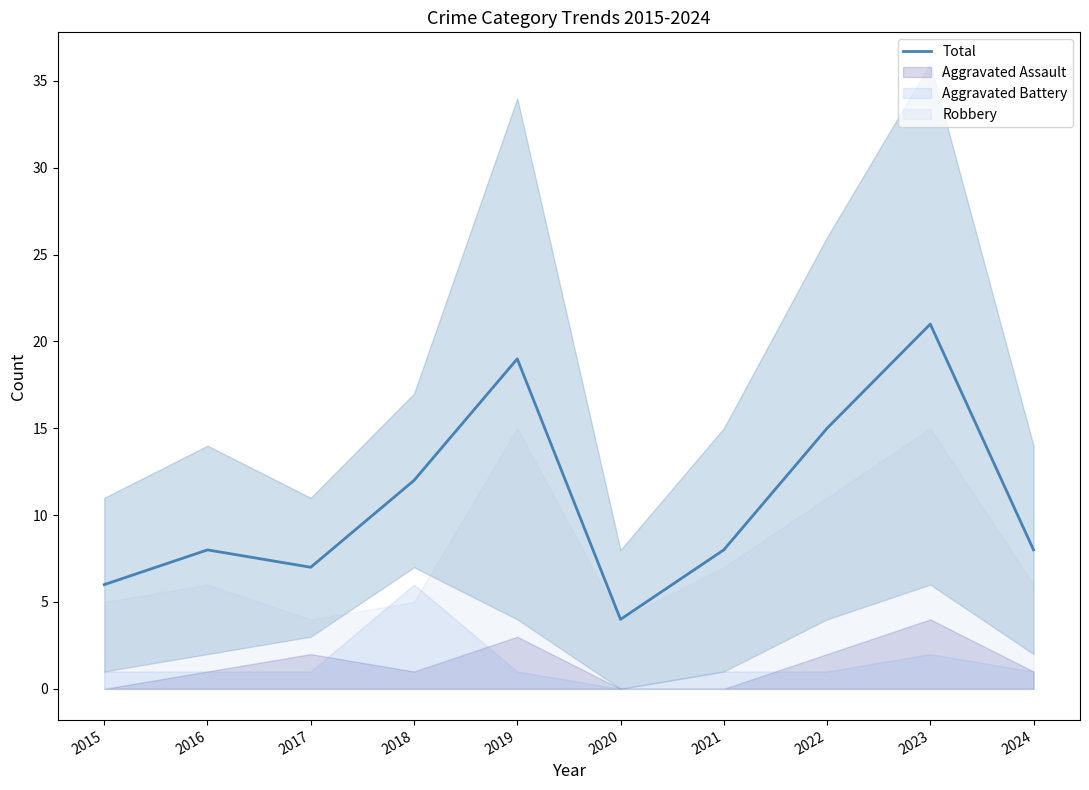

The value at 2023 is 32. True or false?

False